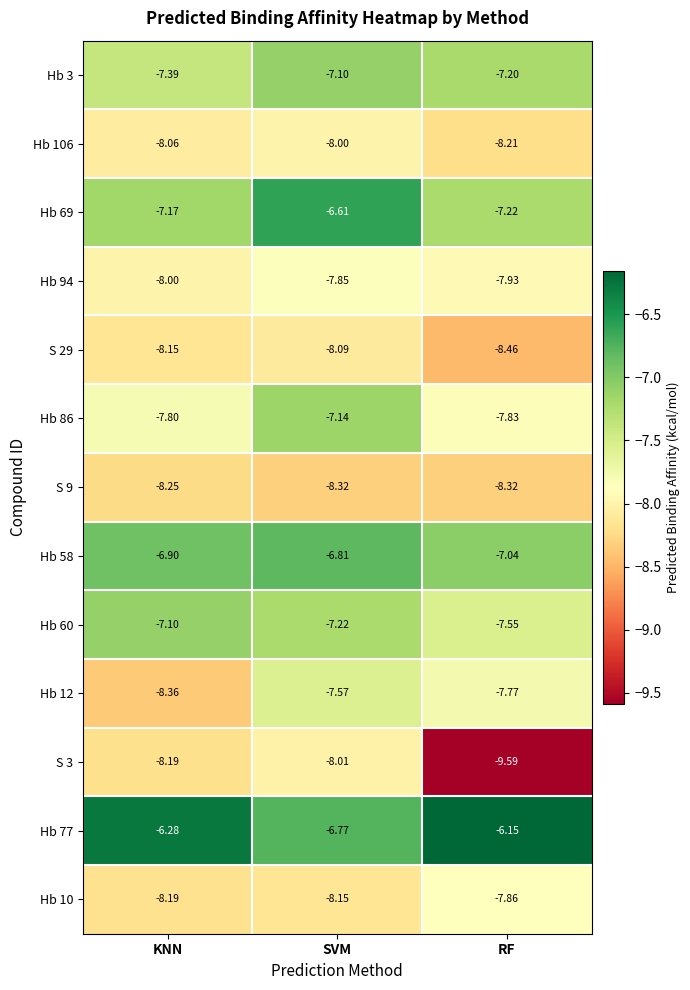

Rank the series at SVM from highest to lowest value.

Hb 69, Hb 77, Hb 58, Hb 3, Hb 86, Hb 60, Hb 12, Hb 94, Hb 106, S 3, S 29, Hb 10, S 9